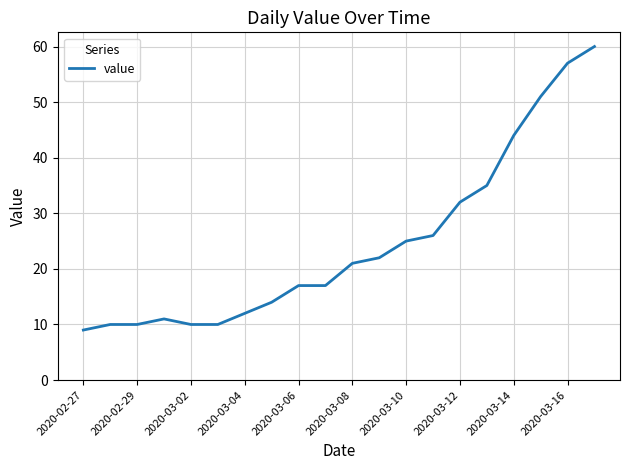

What is the maximum value shown in the chart?

60